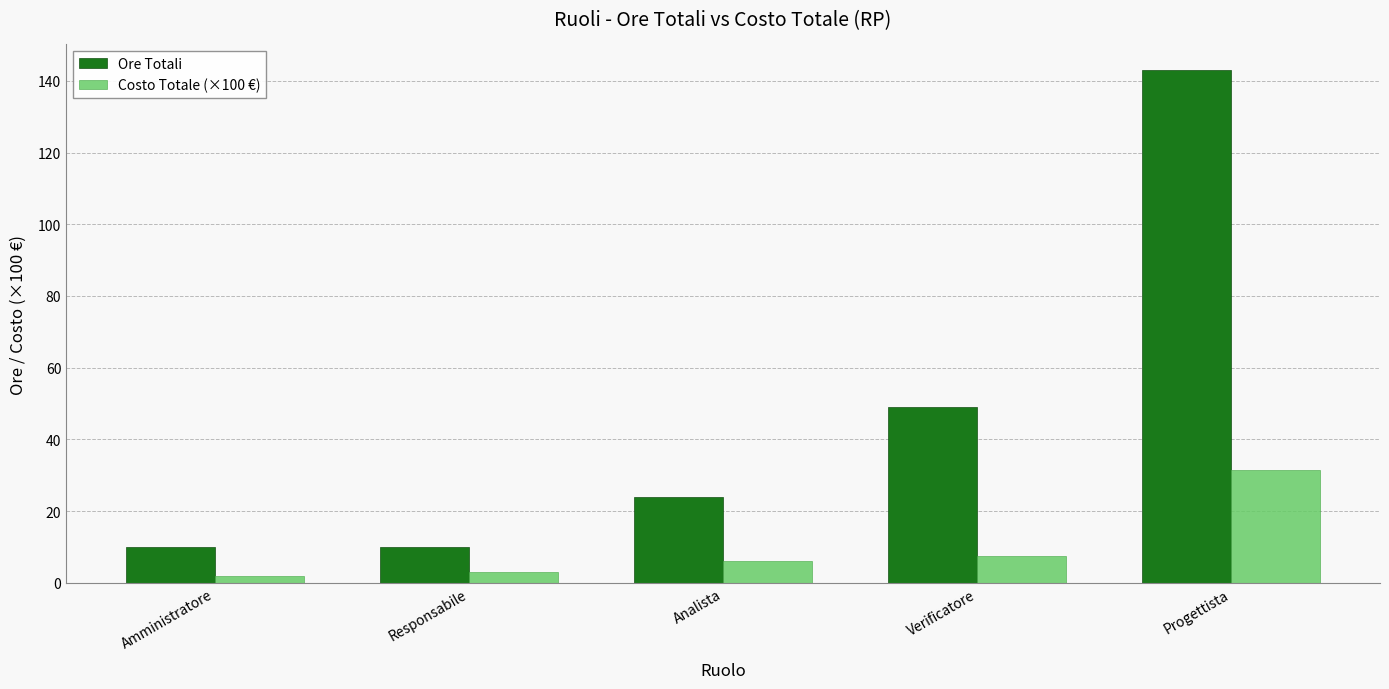

What is the label of the 2nd bar from the left?

Responsabile